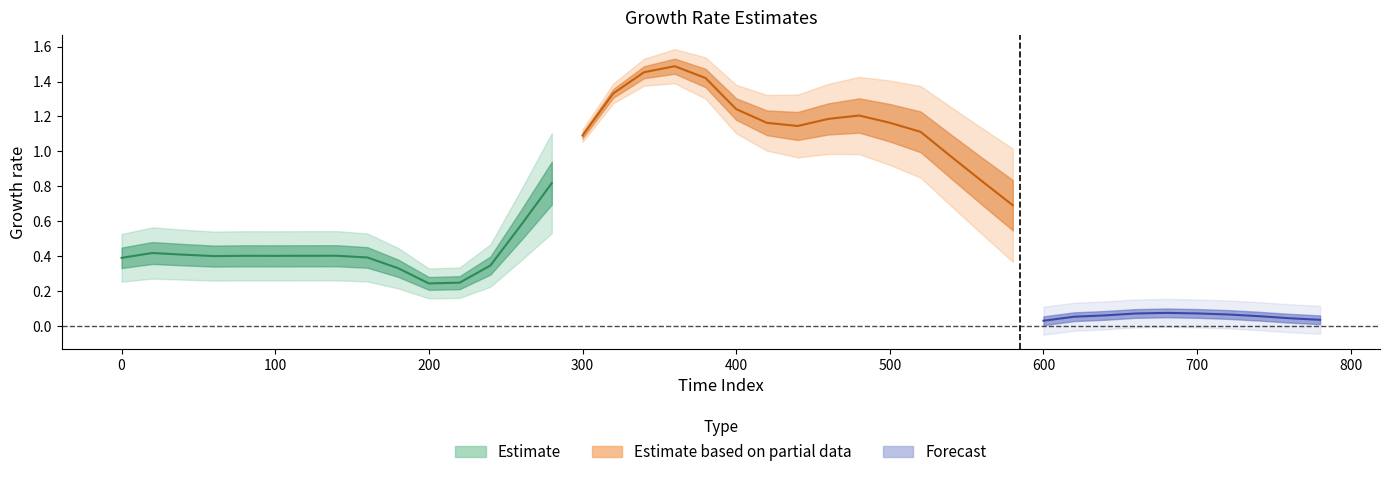

Count the number of categories in the chart.

40